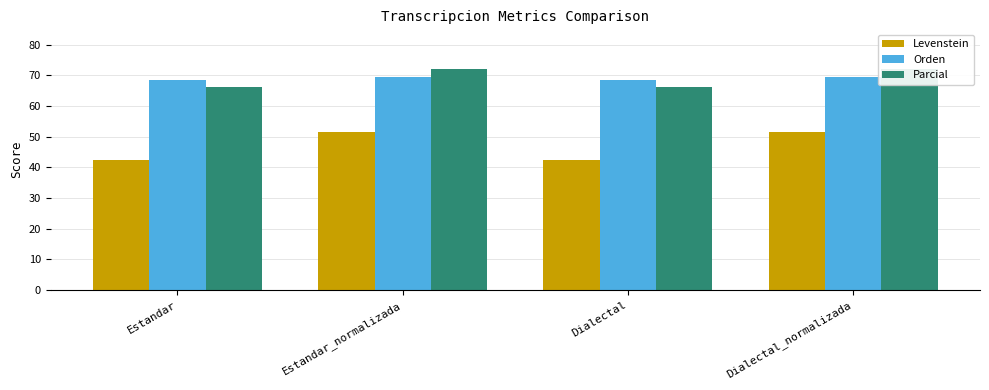

Which series has the widest spread of values?

Levenstein